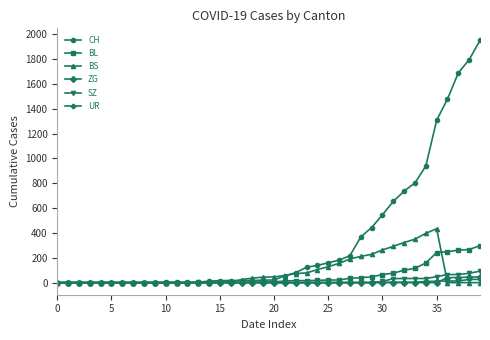

List the series in order of their peak value, highest first.

CH, BS, BL, SZ, ZG, UR